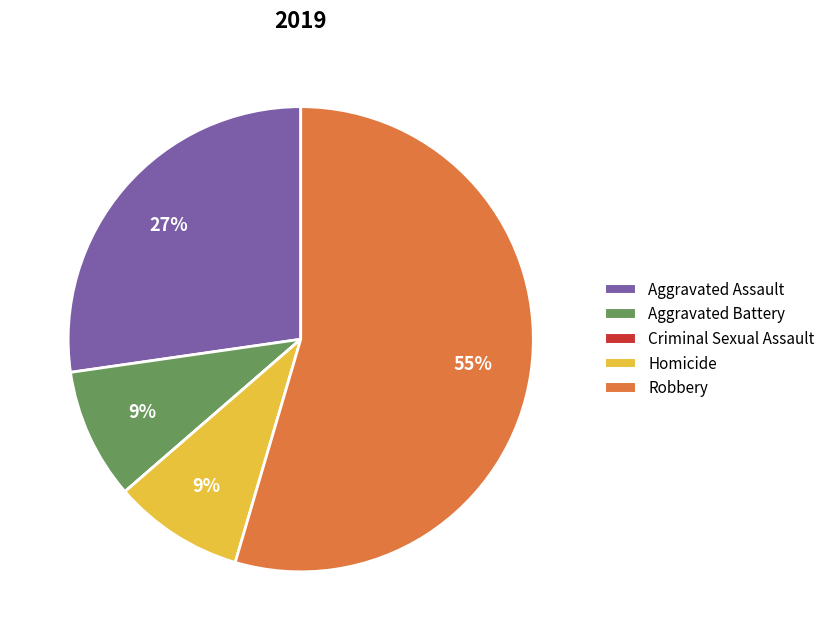

What is the largest slice in the pie chart?

Robbery